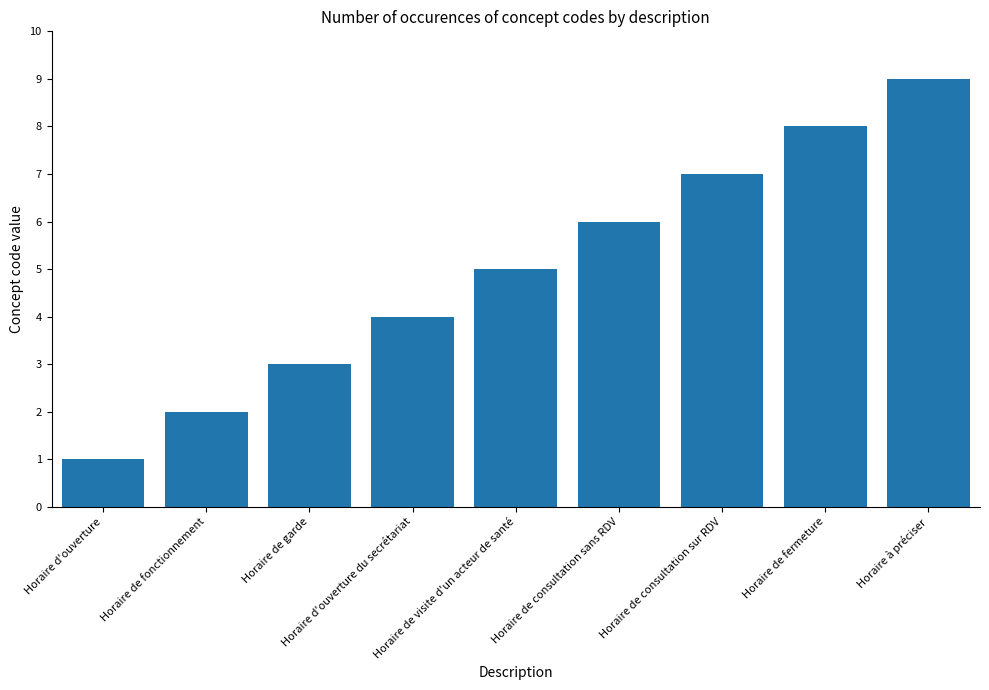

Are the bars horizontal?

No